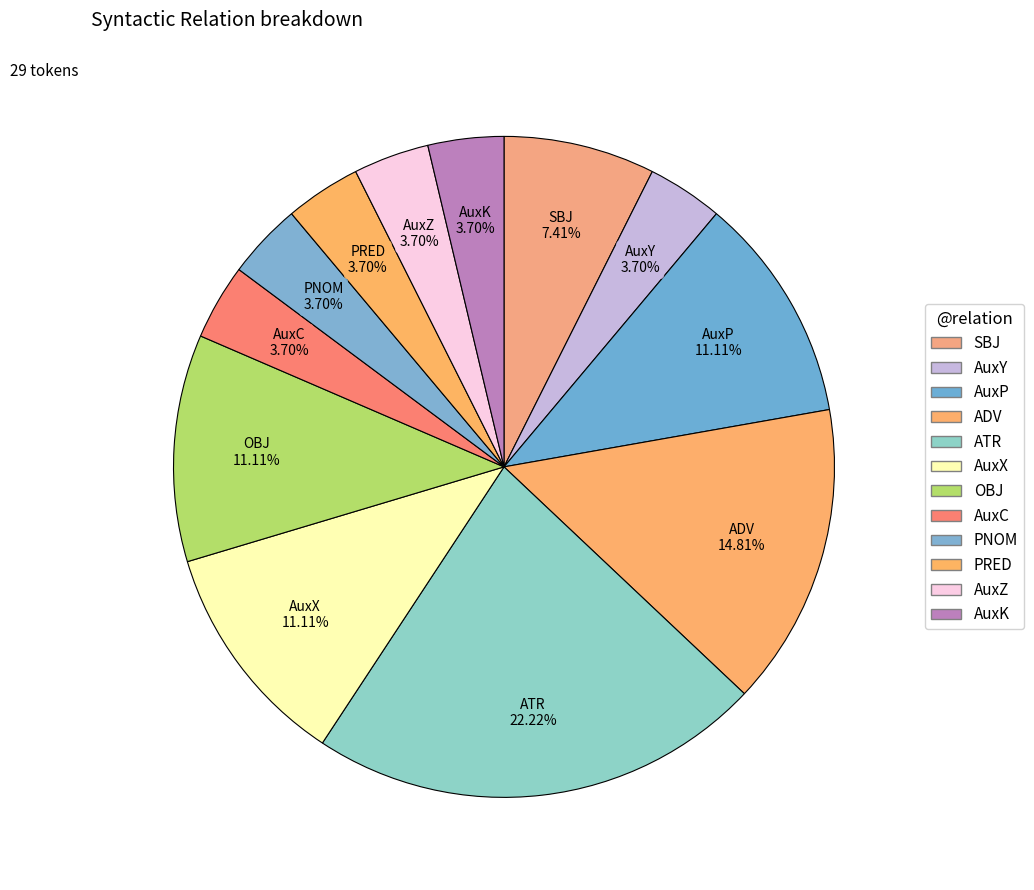

To the nearest percent, what is the combined percentage of ADV and AuxZ?

19%